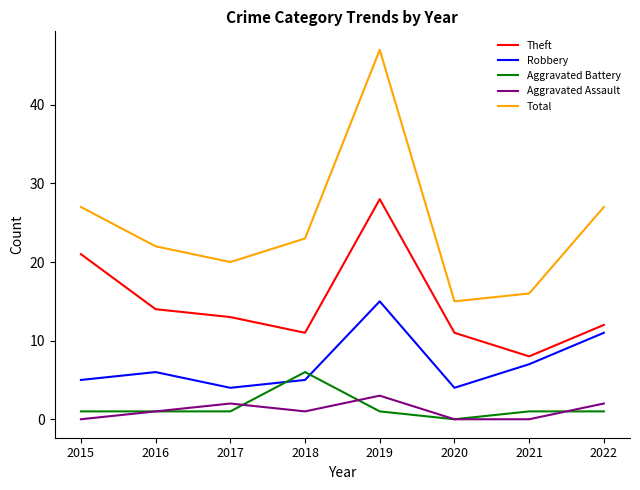

List the series in order of their peak value, highest first.

Total, Theft, Robbery, Aggravated Battery, Aggravated Assault